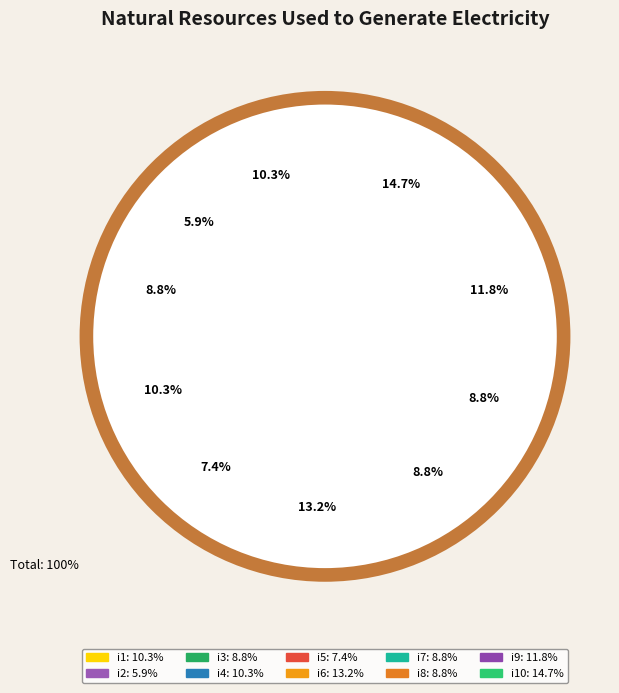

What portion of the pie excludes i8?

91.2%